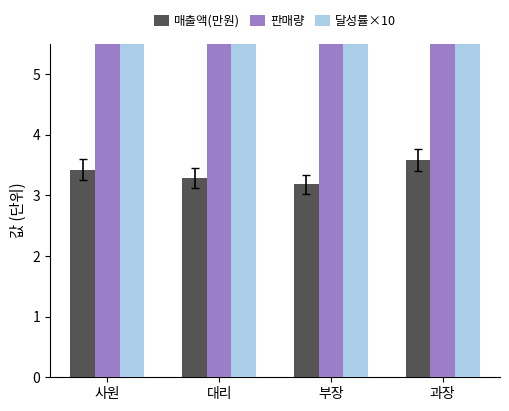

What is the highest value of the 판매량 series?

8.8